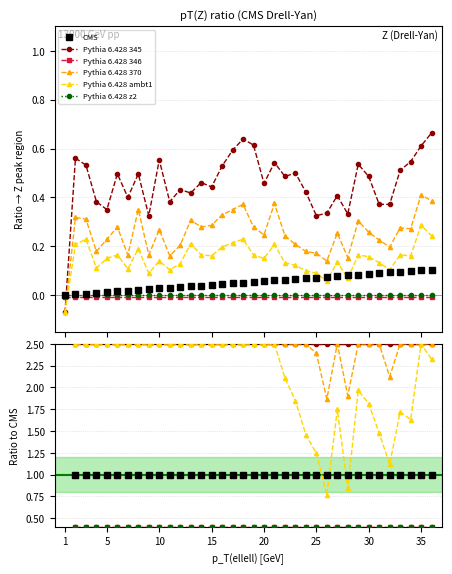

Does the chart have visible grid lines?

Yes